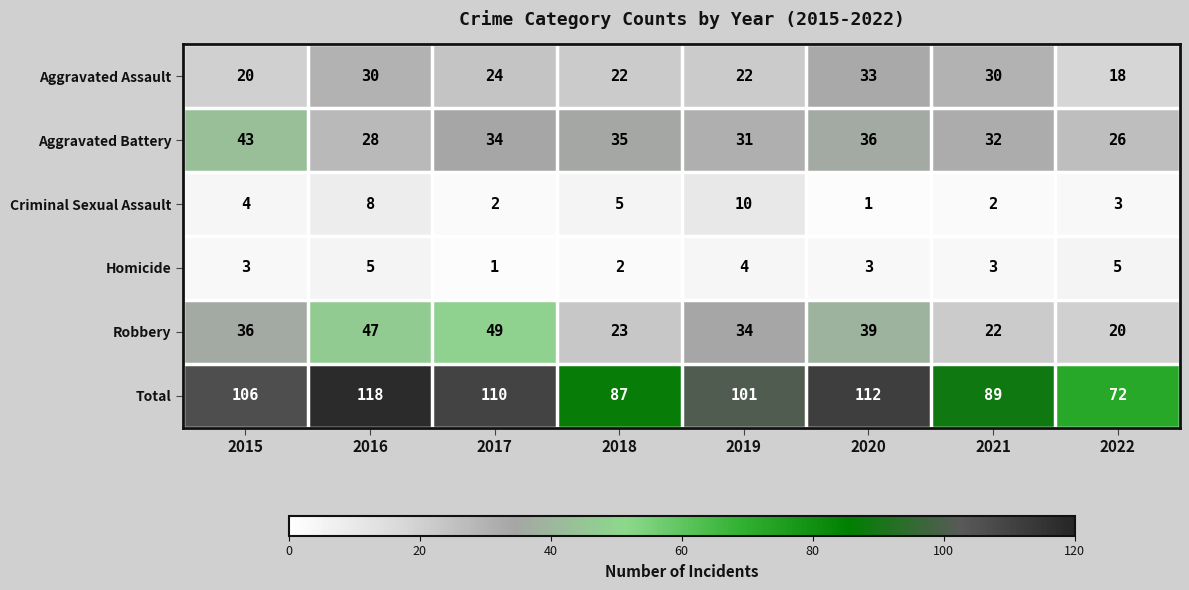

Is it true that Total equals 118 at 2016?

True